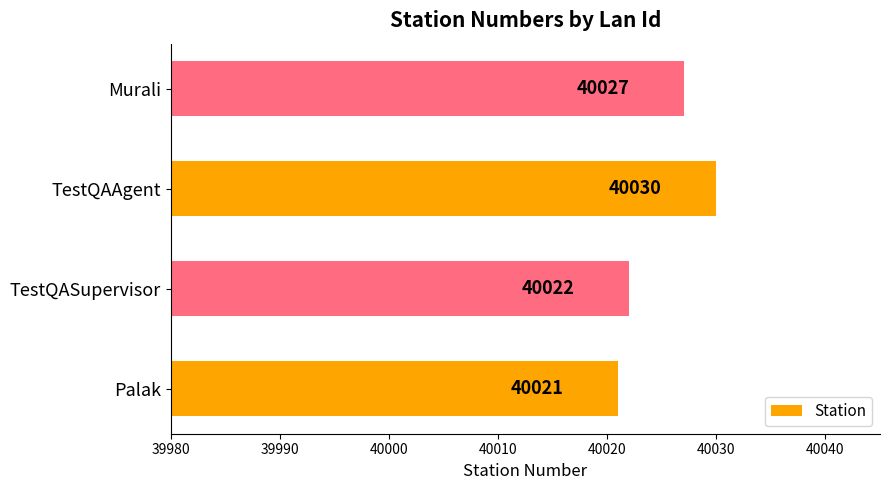

True or false: the data shows 40022 at TestQASupervisor.

True